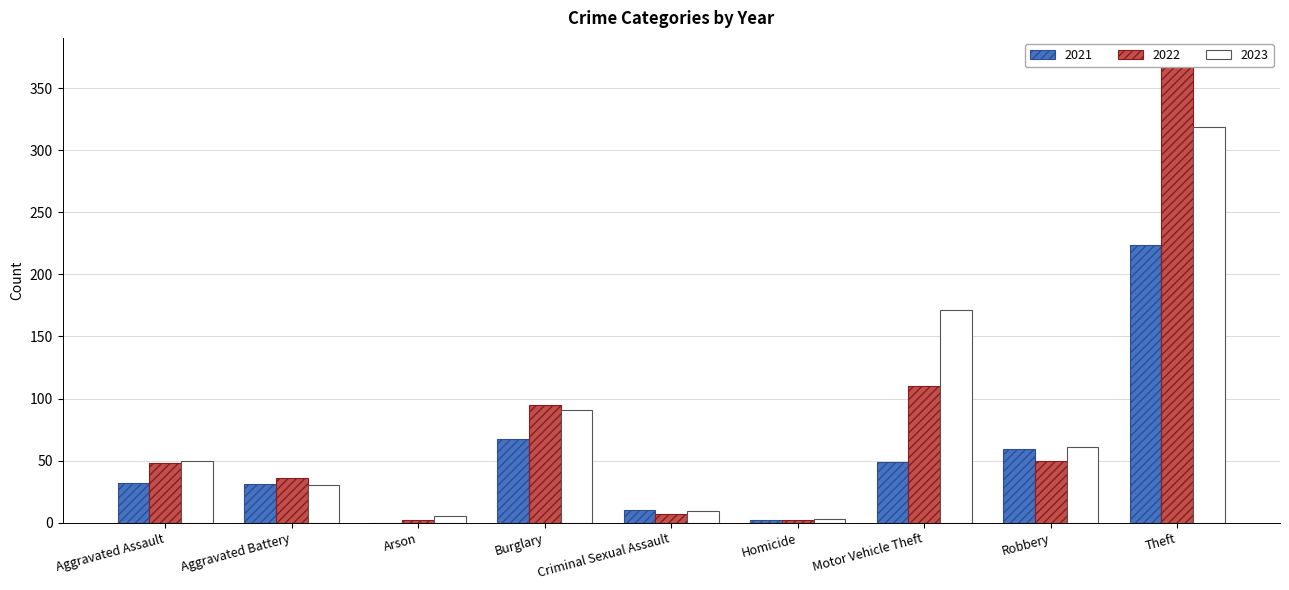

What are all the series names shown in the legend?

2021, 2022, 2023